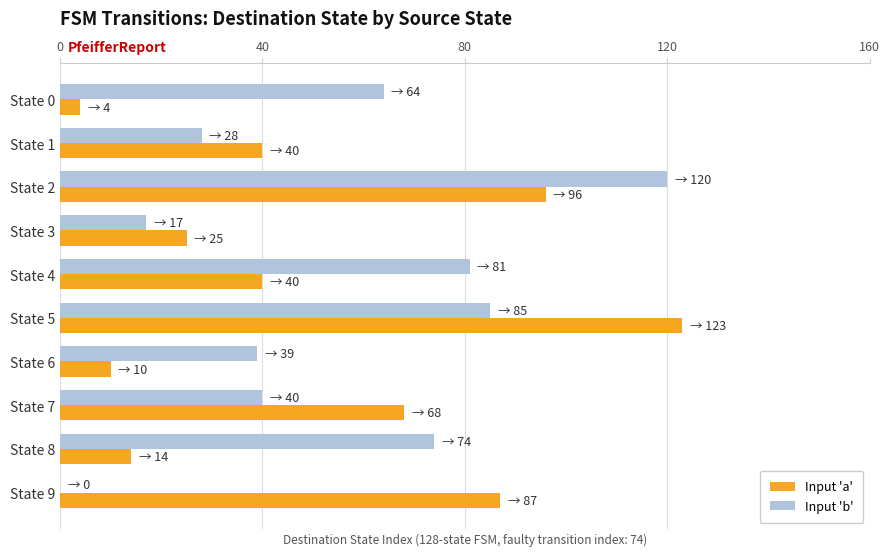

What is the sum of all Input 'a' values?

507